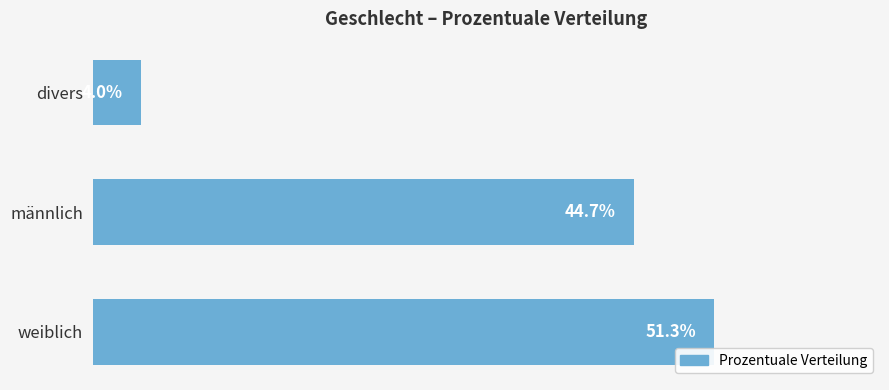

Which label corresponds to the smallest value in the chart?

divers